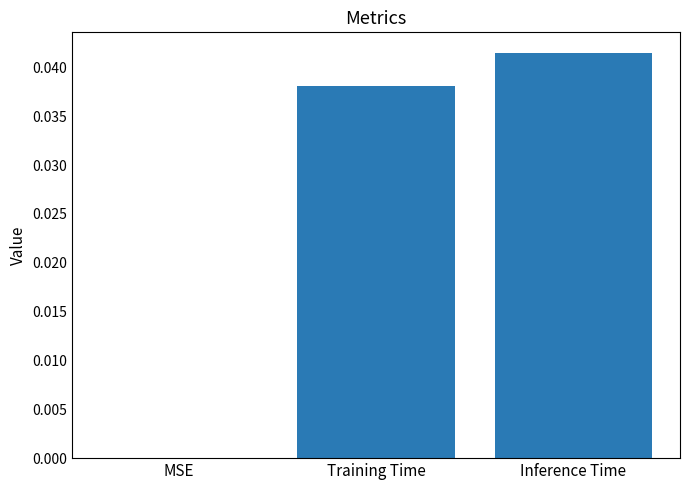

Which category has the highest value across all series?

Inference Time